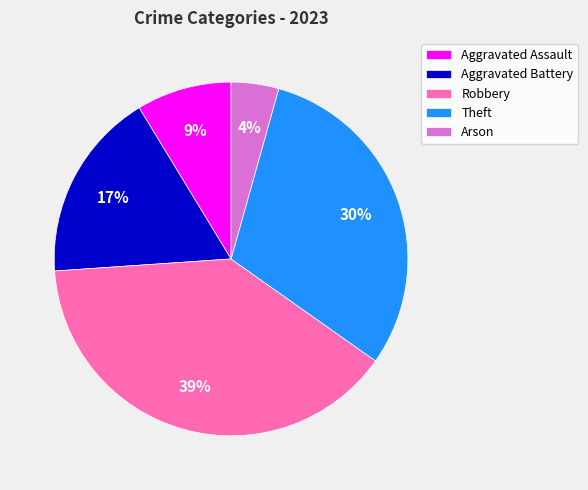

Is there a majority slice in this chart?

No